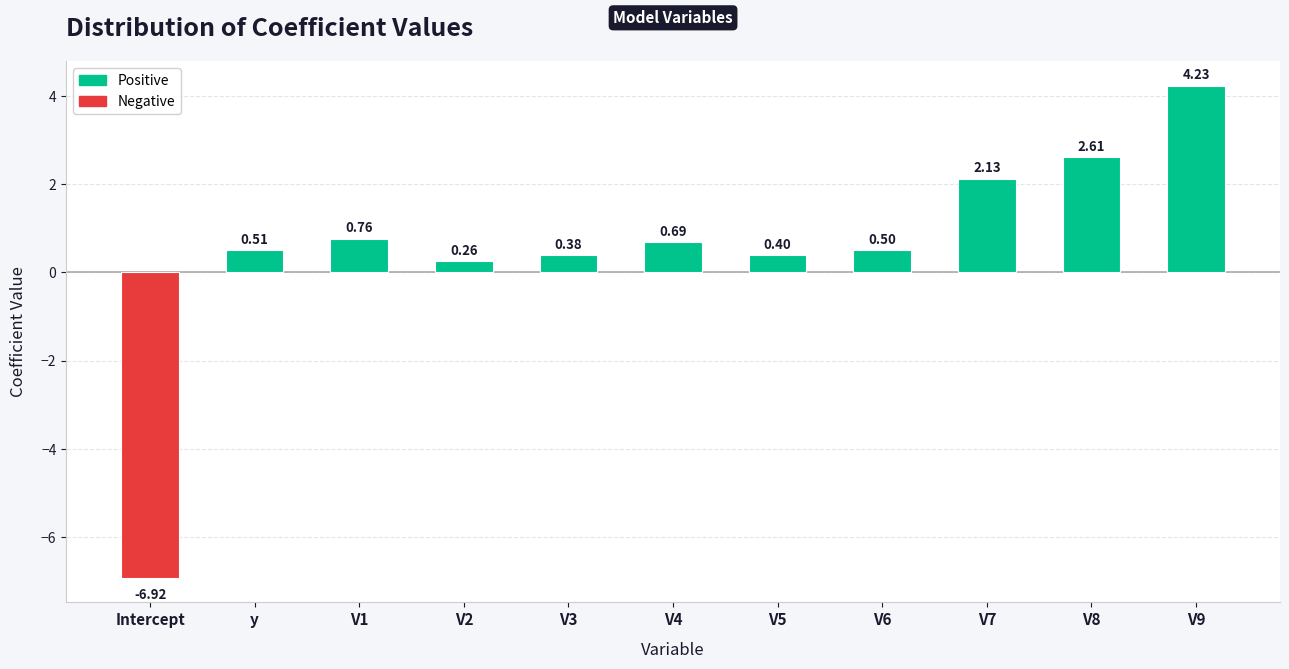

Is it true that the value at V8 is 2.6?

True